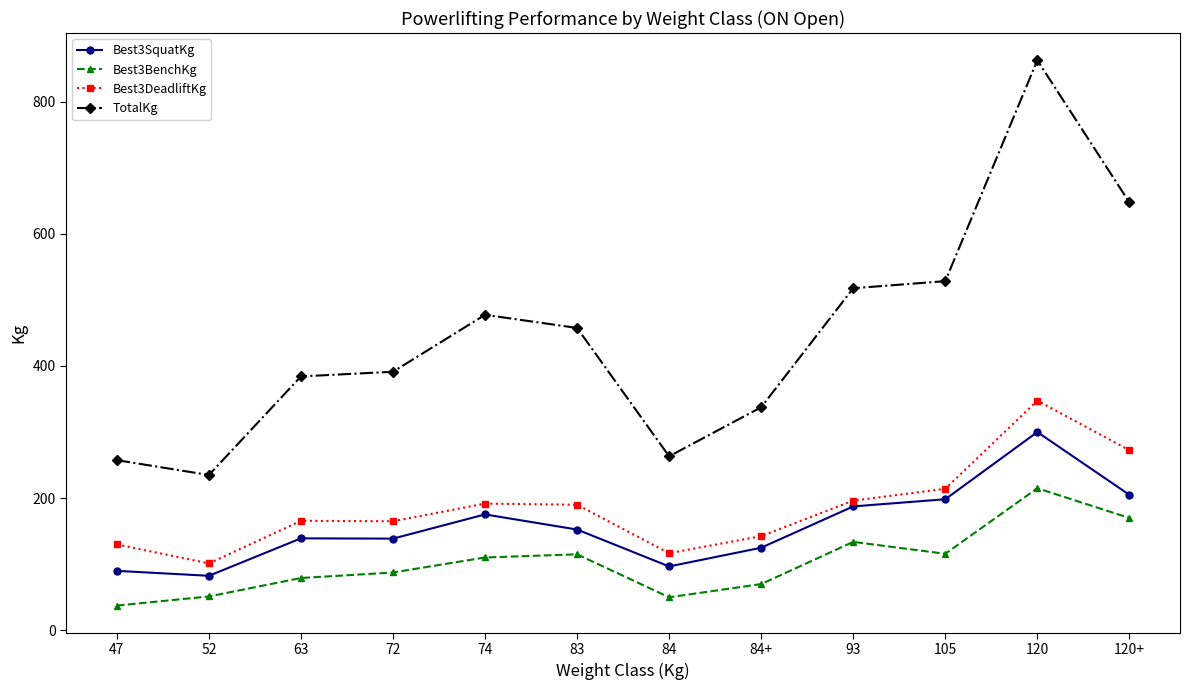

What is the maximum value shown in the chart?

862.5